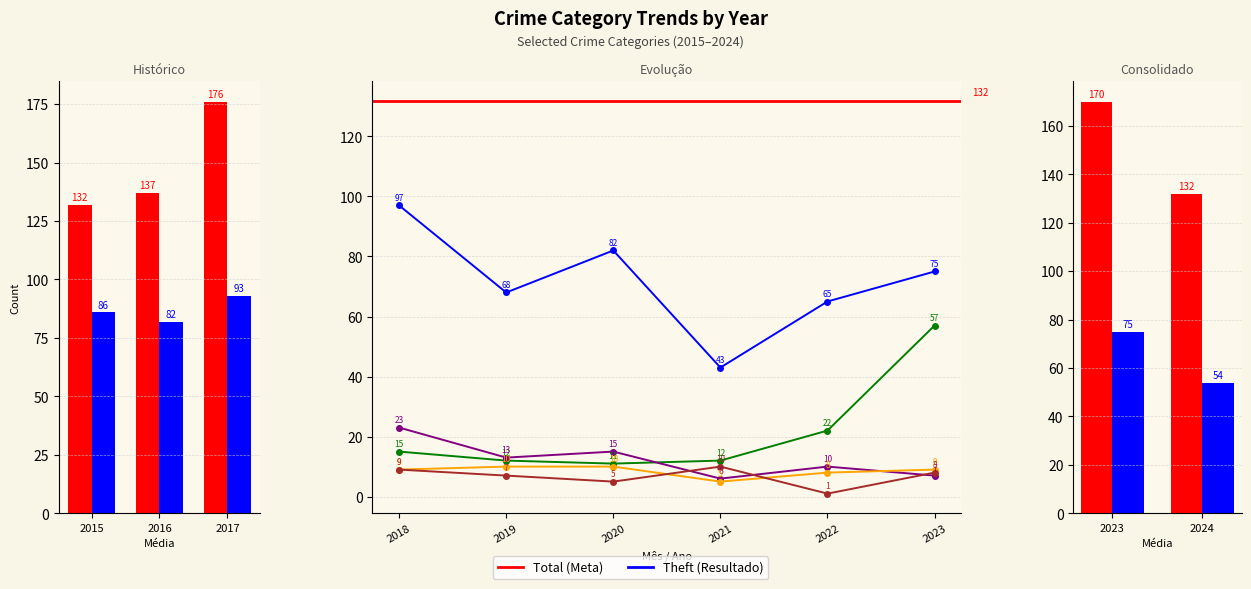

At which label is Aggravated Assault closest to 5?

2020